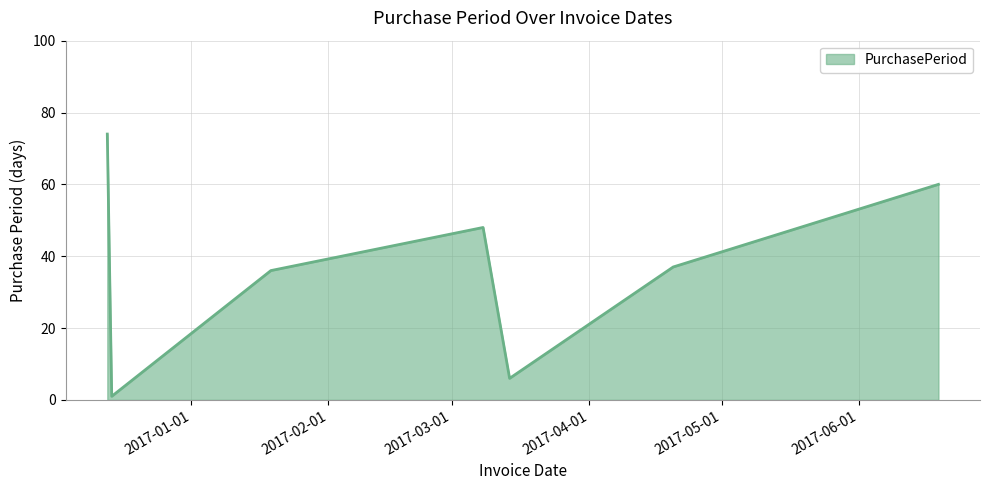

What is the maximum value shown in the chart?

74